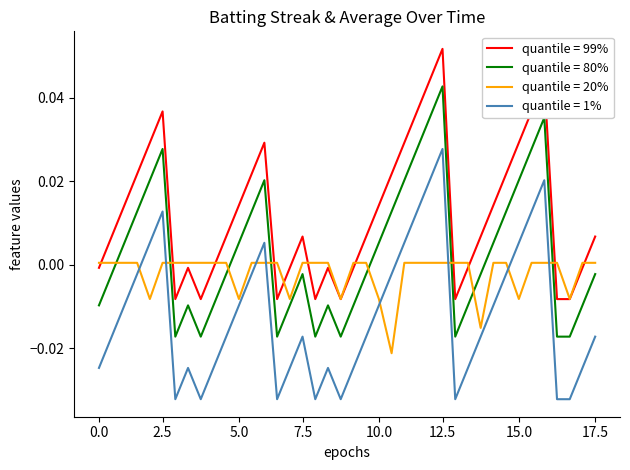

Count the number of data series in this chart.

4